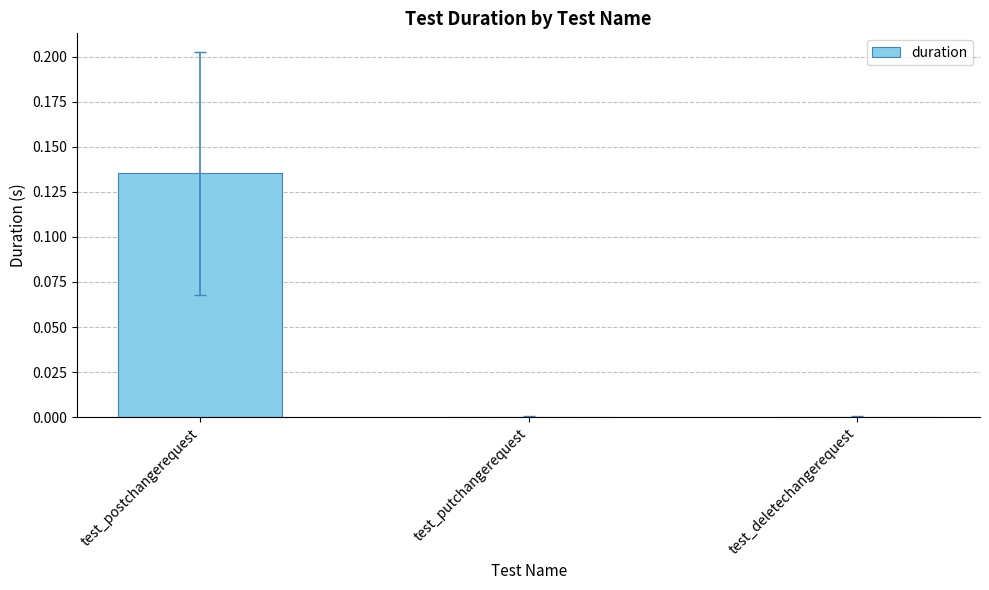

Which has a higher value, test_deletechangerequest or test_postchangerequest?

test_postchangerequest